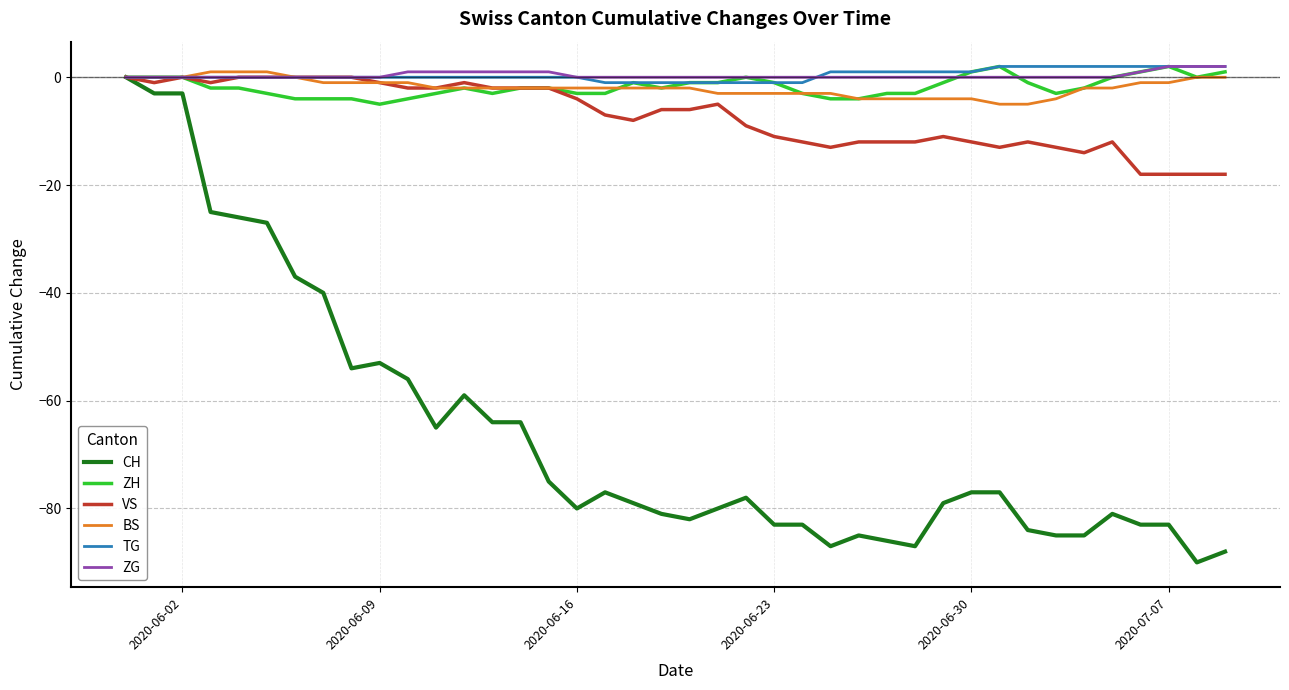

What is the smallest value displayed?

-90